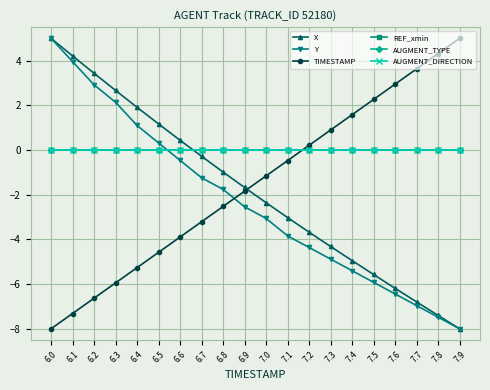

Reading left to right, extract all data points from this chart.

X: 5.0	4.2	3.4	2.7	1.9	1.2	0.4	-0.3	-1.0	-1.7	-2.4	-3.0	-3.7	-4.3	-4.9	-5.6	-6.2	-6.8	-7.4	-8.0
Y: 5.0	4.0	2.9	2.1	1.1	0.3	-0.5	-1.2	-1.8	-2.5	-3.1	-3.8	-4.4	-4.9	-5.4	-5.9	-6.4	-7.0	-7.5	-8.0
TIMESTAMP: -8.0	-7.3	-6.6	-5.9	-5.3	-4.6	-3.9	-3.2	-2.5	-1.8	-1.2	-0.5	0.2	0.9	1.6	2.3	2.9	3.6	4.3	5.0
REF_xmin: 0.0	0.0	0.0	0.0	0.0	0.0	0.0	0.0	0.0	0.0	0.0	0.0	0.0	0.0	0.0	0.0	0.0	0.0	0.0	0.0
AUGMENT_TYPE: 0.0	0.0	0.0	0.0	0.0	0.0	0.0	0.0	0.0	0.0	0.0	0.0	0.0	0.0	0.0	0.0	0.0	0.0	0.0	0.0
AUGMENT_DIRECTION: 0.0	0.0	0.0	0.0	0.0	0.0	0.0	0.0	0.0	0.0	0.0	0.0	0.0	0.0	0.0	0.0	0.0	0.0	0.0	0.0